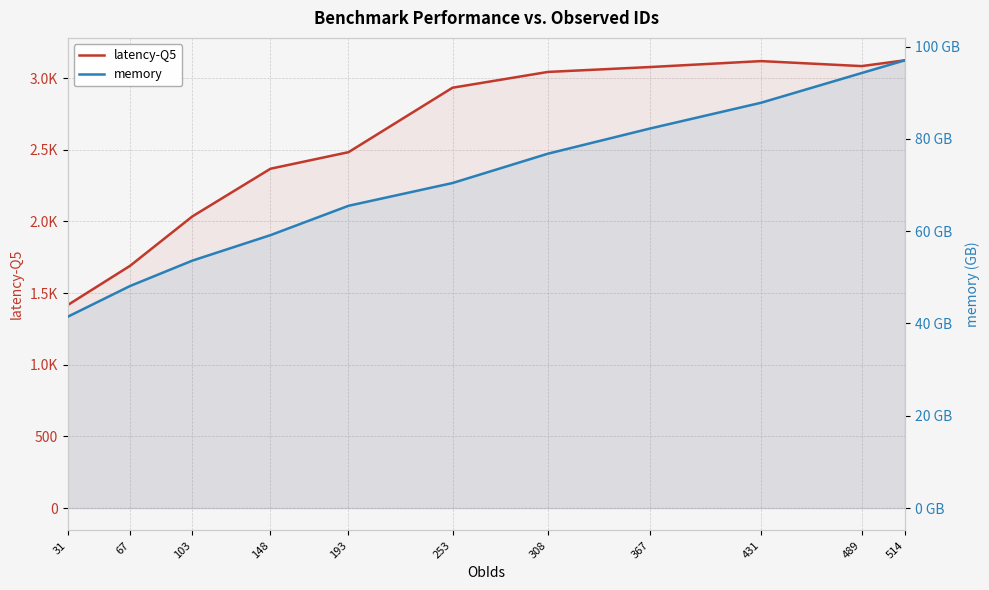

Rank the categories by memory value from lowest to highest.

31, 67, 103, 148, 193, 253, 308, 367, 431, 489, 514